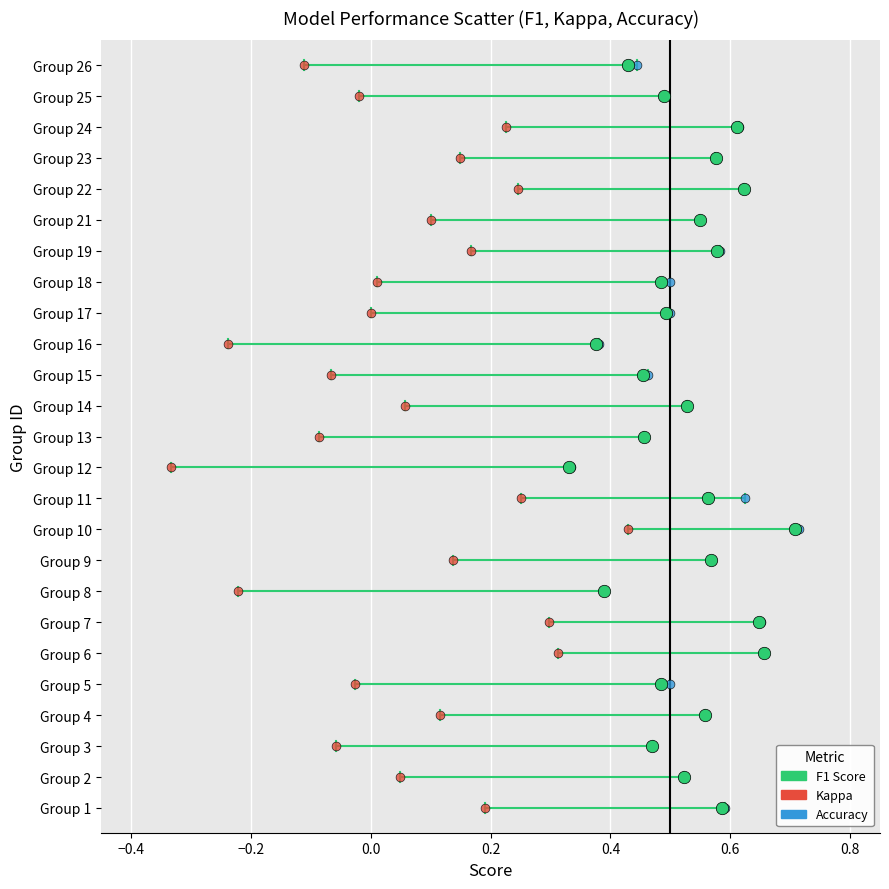

What are all the series names shown in the legend?

F1 Score, Kappa, Accuracy